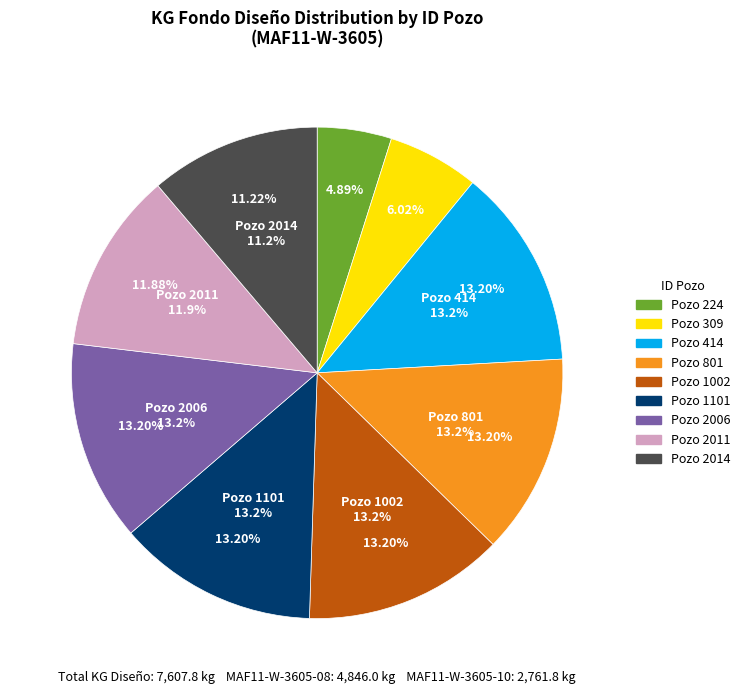

Between 309 and 2006, which is larger?

2006